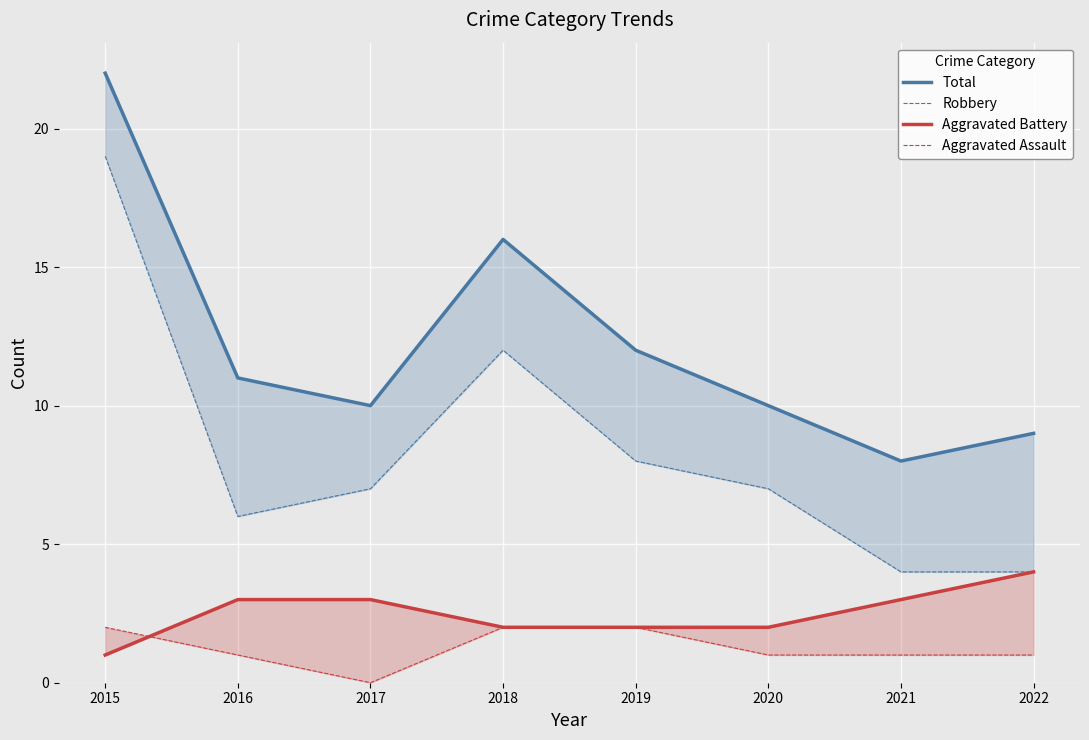

How many lines are shown in the chart?

4